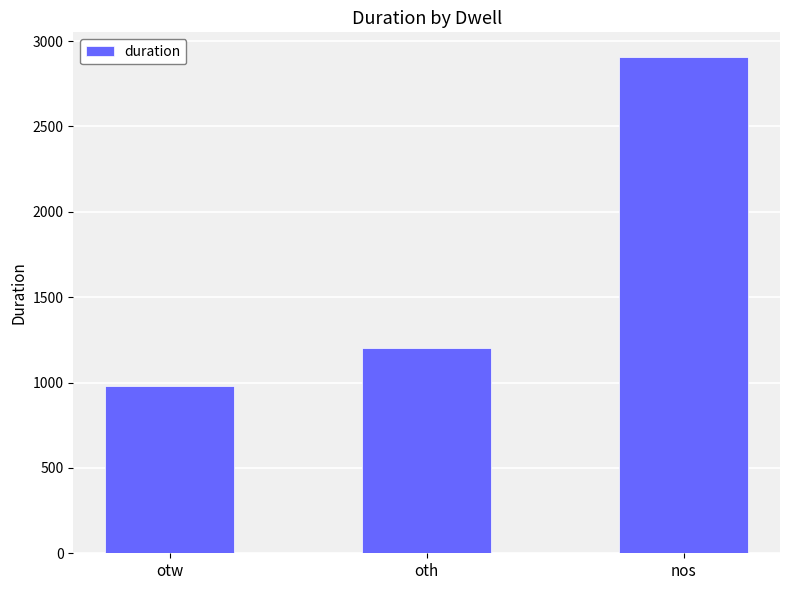

What is the change in value from otw to oth?

+220